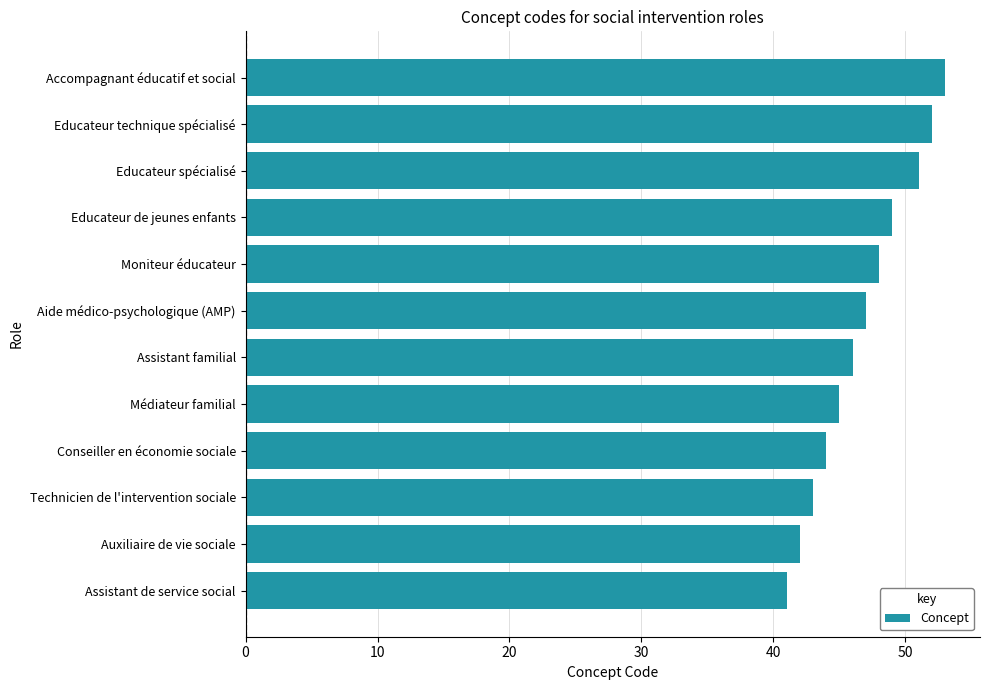

What is the maximum value shown in the chart?

53